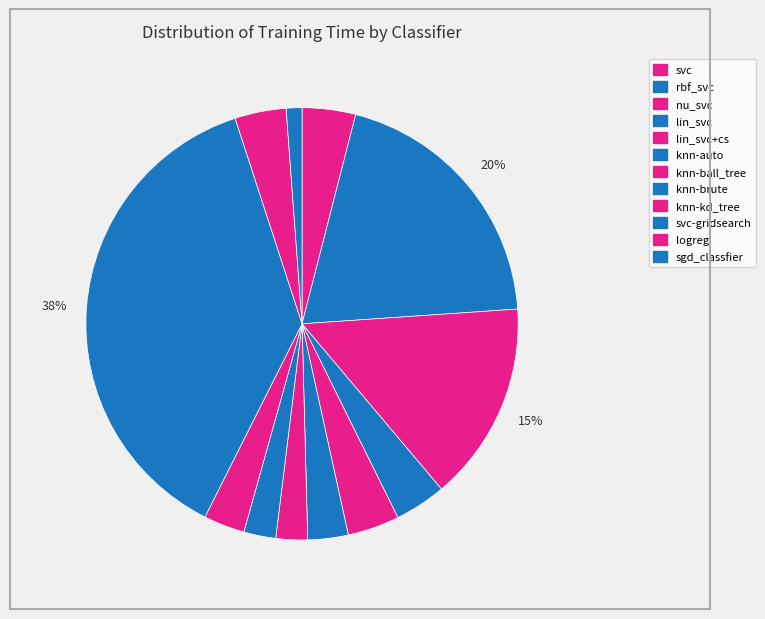

Which category has the biggest portion of the pie?

svc-gridsearch